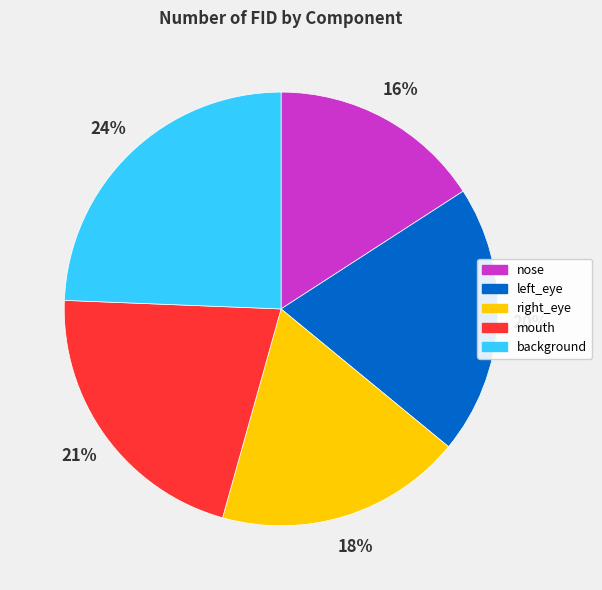

Which category has the smallest portion of the pie?

nose